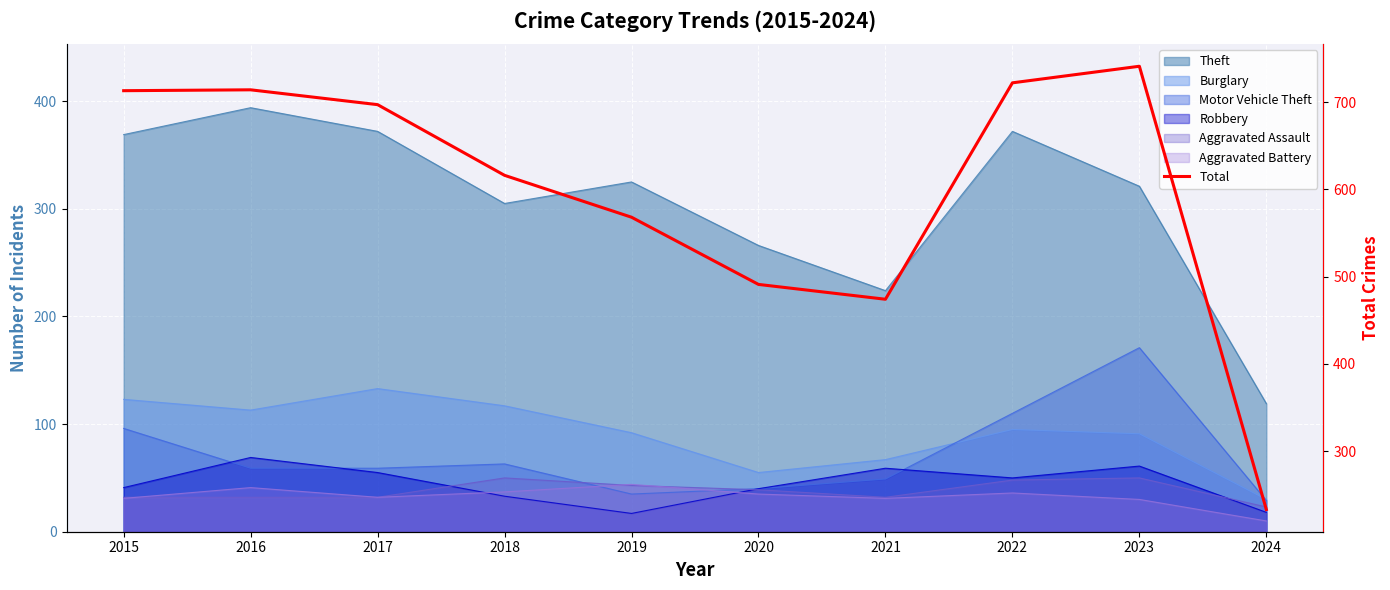

What is the smallest value displayed?

233